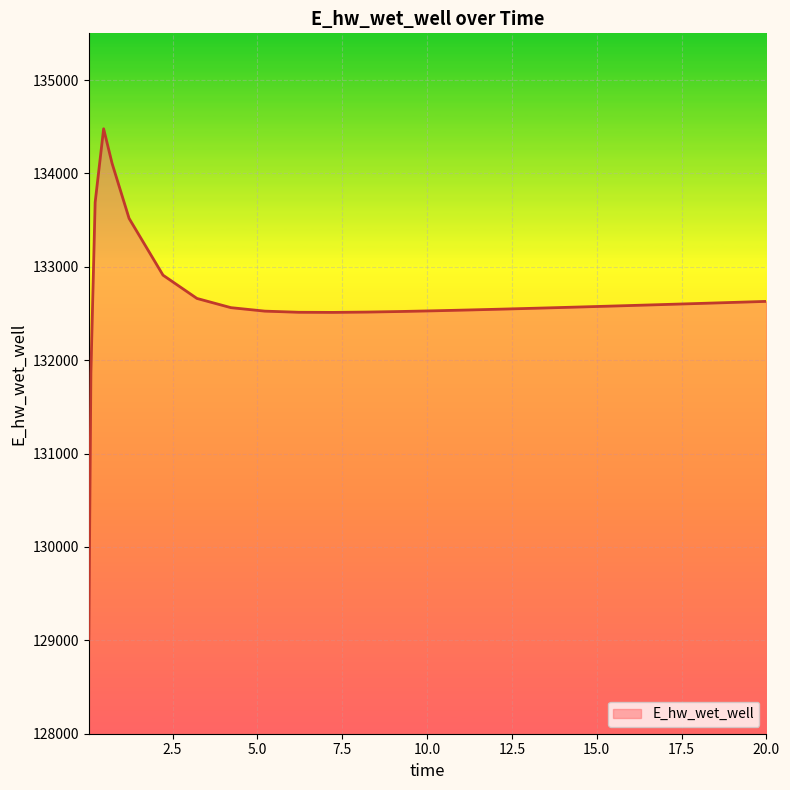

How many distinct data groups are displayed?

1